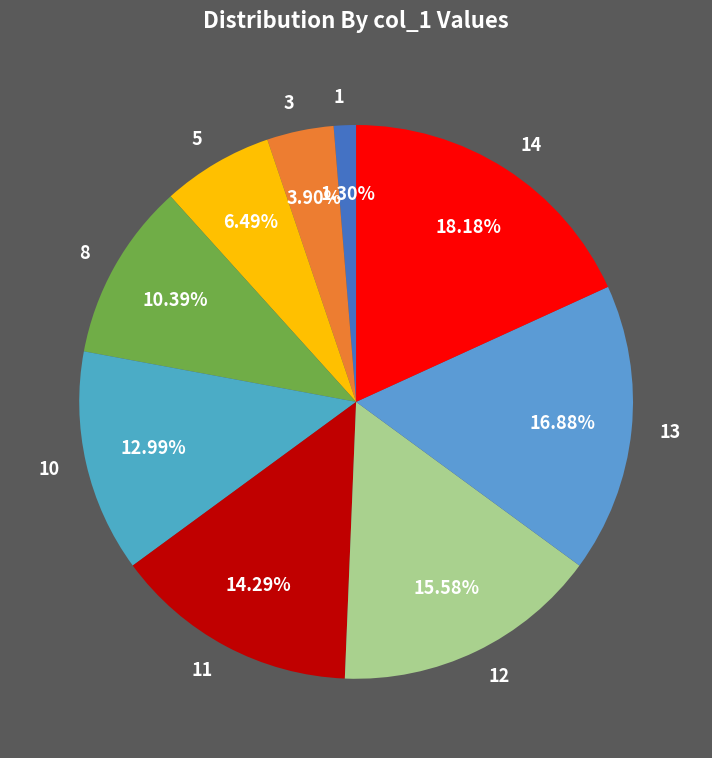

True or false: 1 accounts for 11% of the total.

False